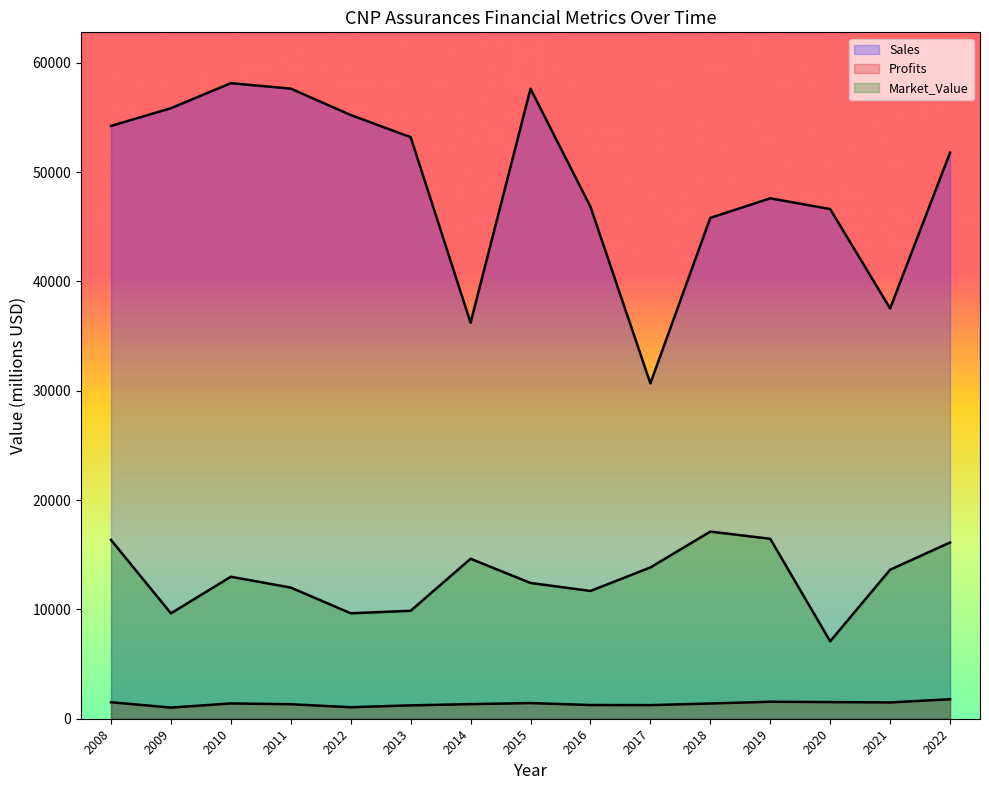

What is the value of the Sales point at the 11th from the left?

45817.0